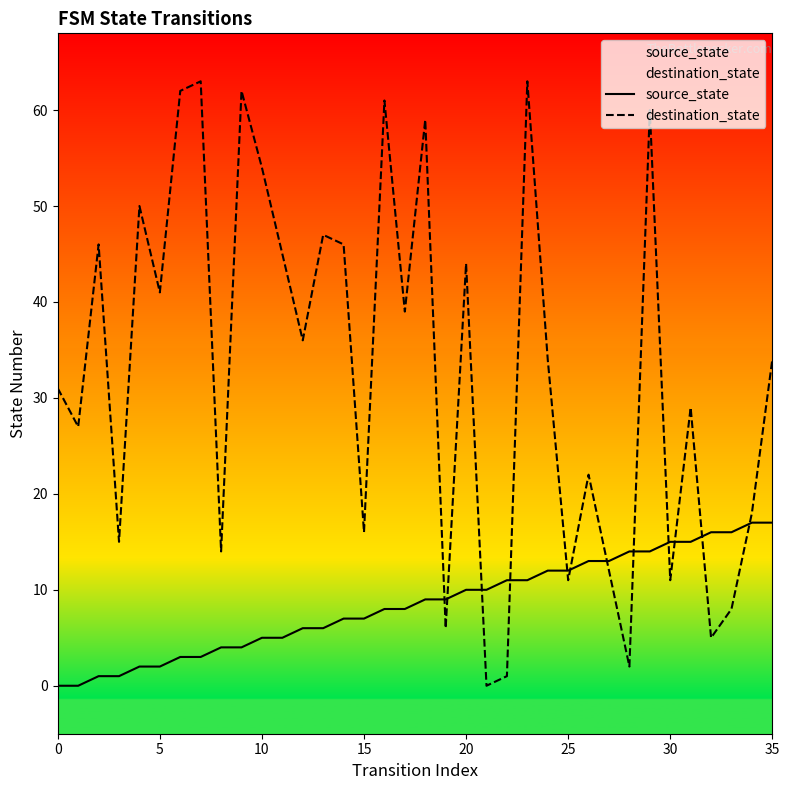

List the series in order of their peak value, lowest first.

source_state, destination_state